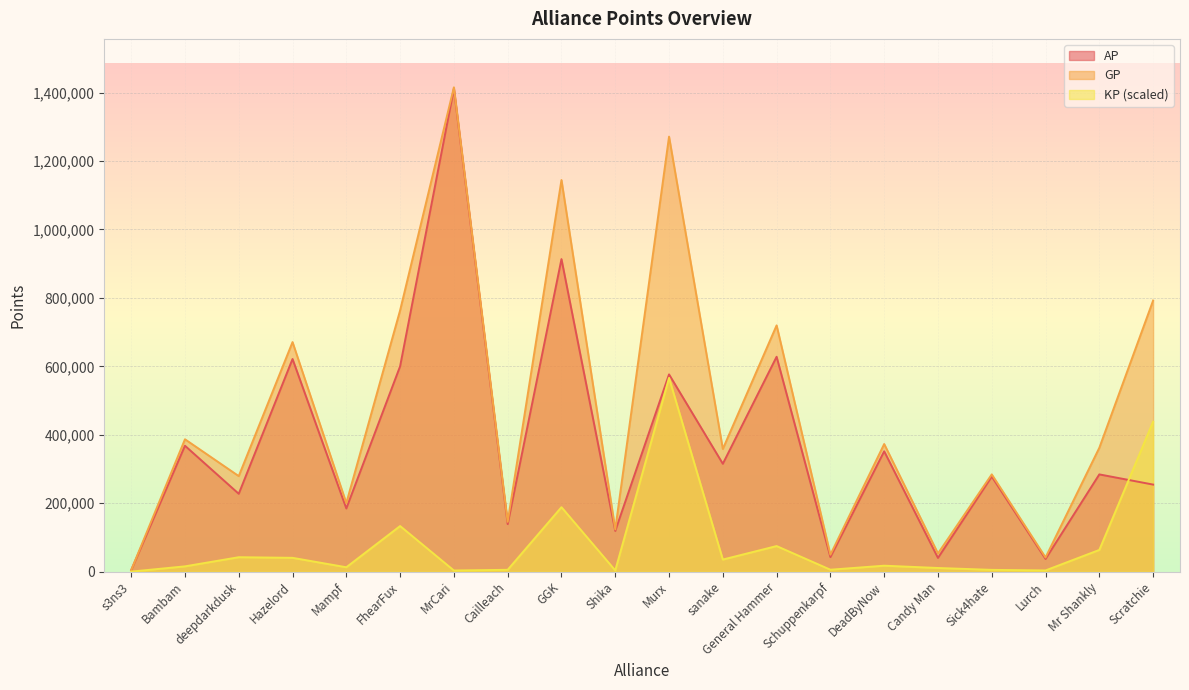

Does the chart display data point markers on the line(s)?

No